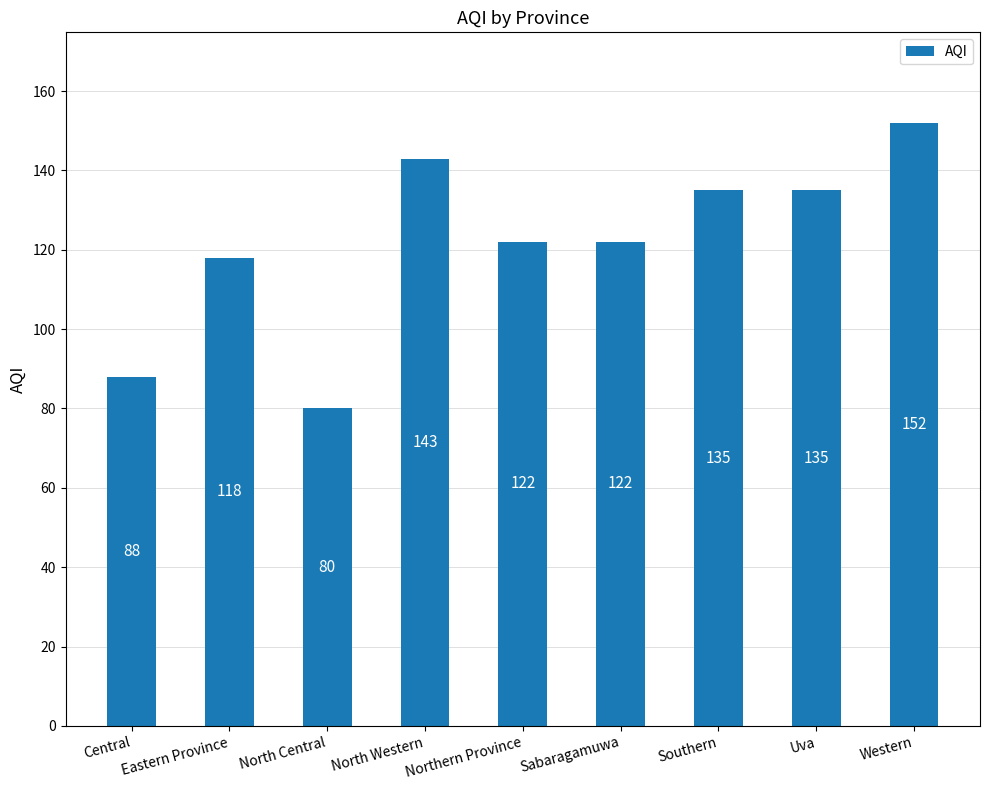

Does the chart contain stacked bars?

No